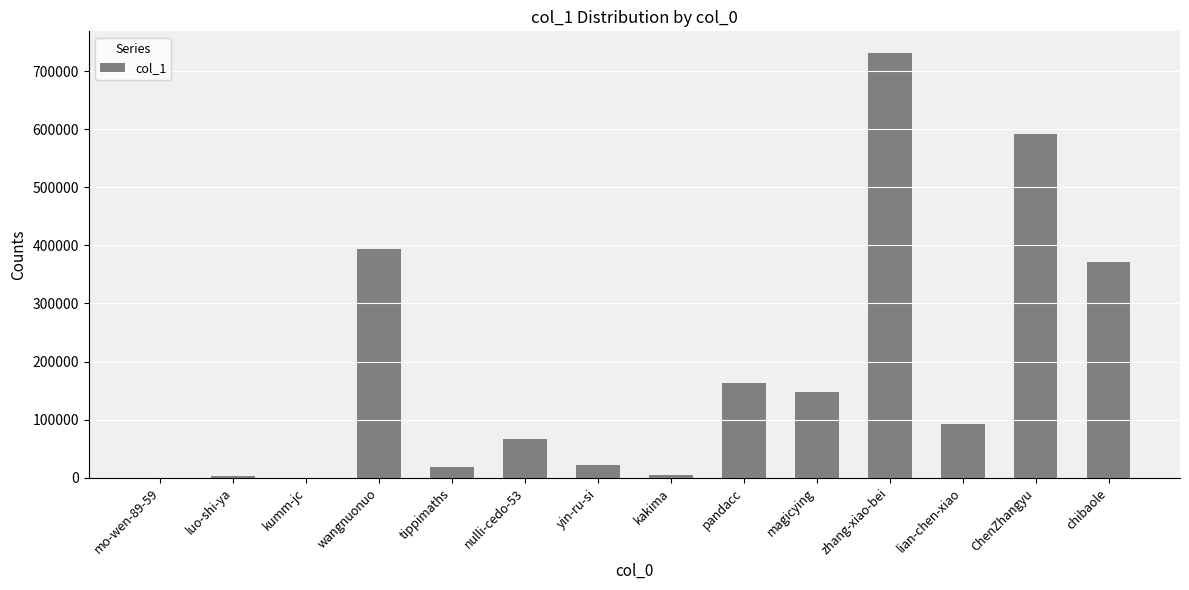

What is the change in value from tippimaths to chibaole?

+352650